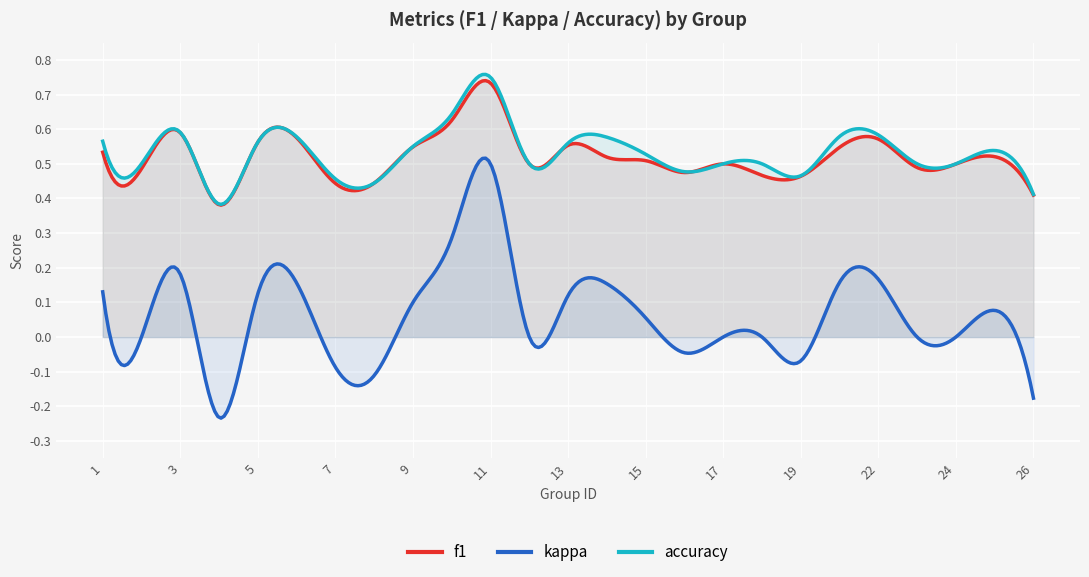

The kappa series shows -0.2 at 26. True or false?

True